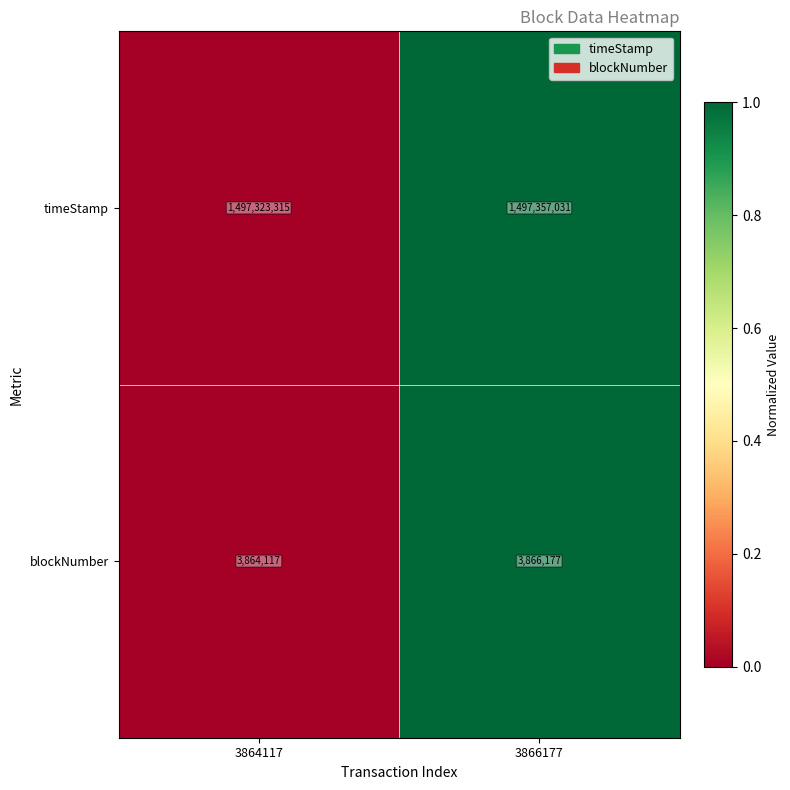

What is the difference between the blockNumber values at 3866177 and 3864117?

2060